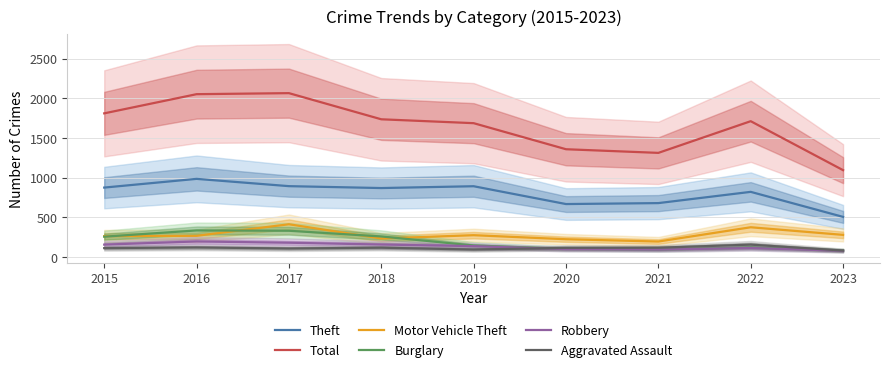

Which label corresponds to the largest value in the chart?

2017